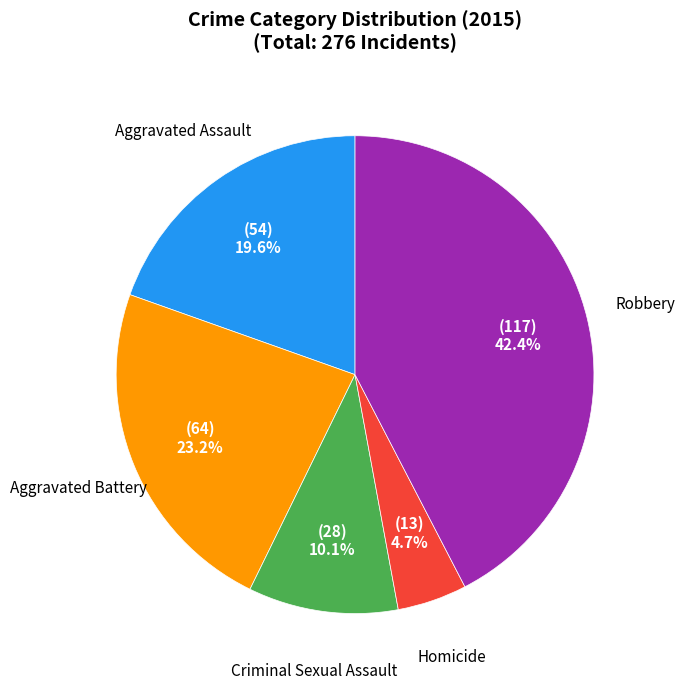

True or false: Aggravated Assault accounts for 5% of the total.

False